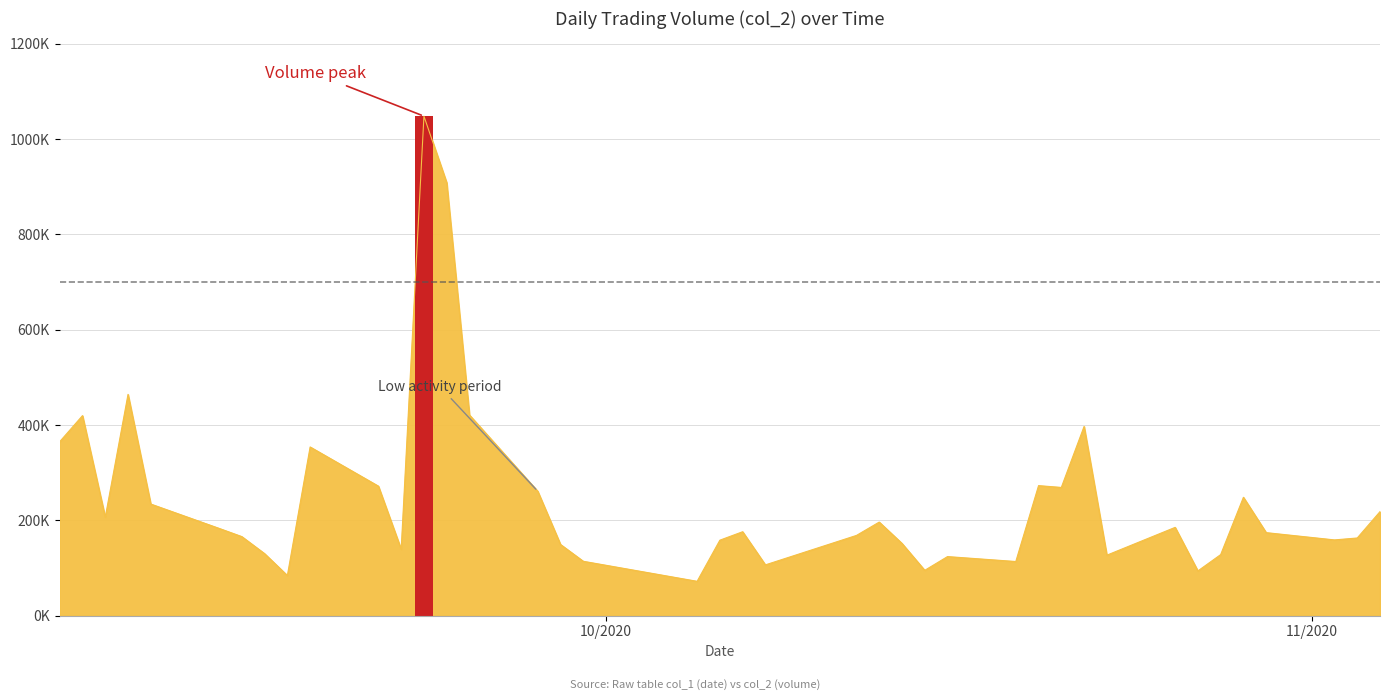

What is the average value?

242908